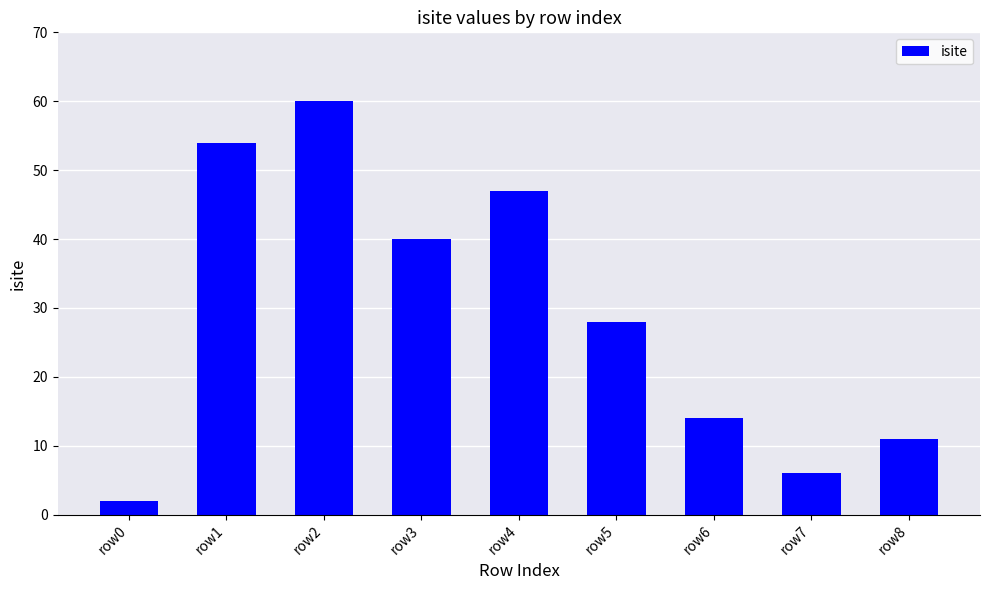

What is the value of the 2nd bar from the left?

54